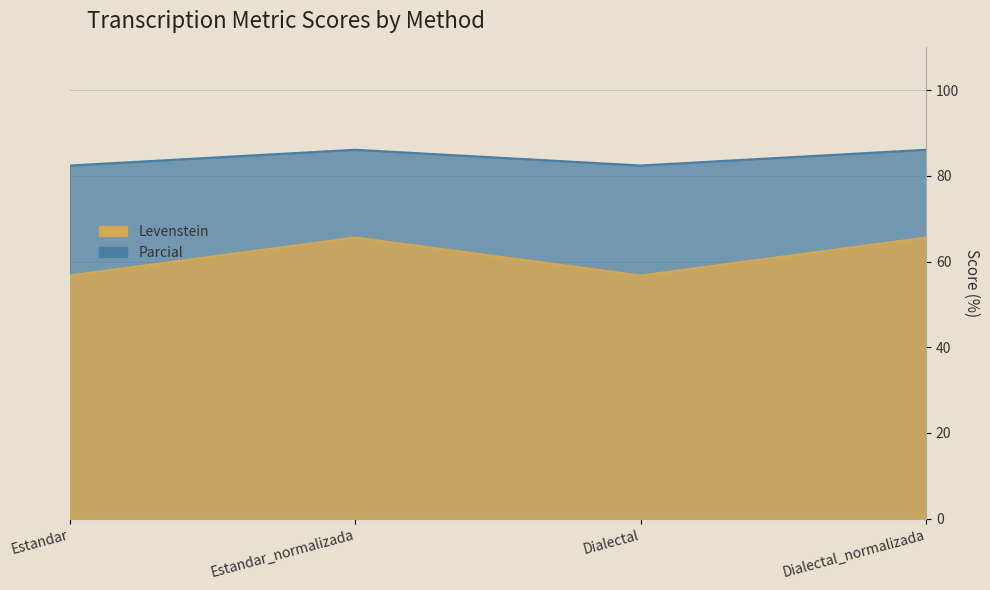

Reading left to right, transcribe all the data shown in this chart.

Levenstein: Estandar=56.8	Estandar_normalizada=65.6	Dialectal=56.8	Dialectal_normalizada=65.6
Parcial: Estandar=82.4	Estandar_normalizada=86.1	Dialectal=82.4	Dialectal_normalizada=86.1